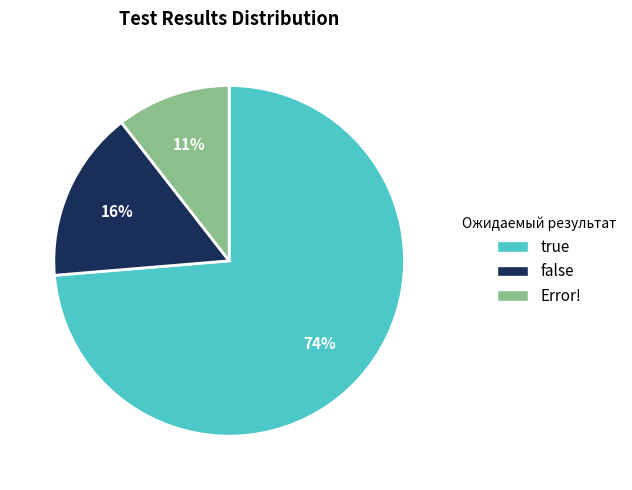

To the nearest percent, what is the average slice percentage?

33%